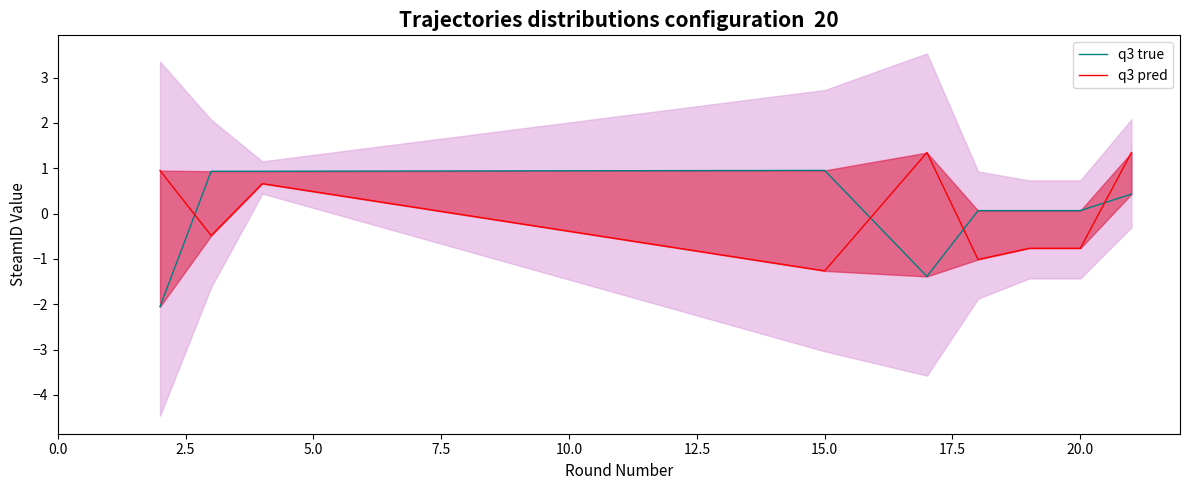

Between 0.0 and 20.0, which is larger?

20.0